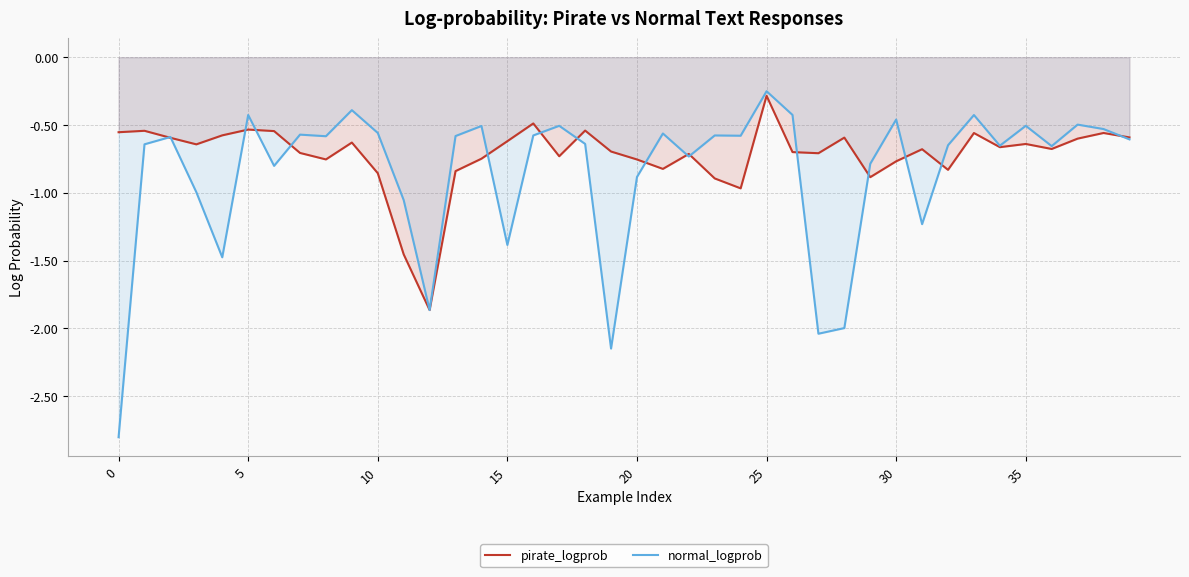

Is it true that pirate_logprob equals -1.1 at 20?

False